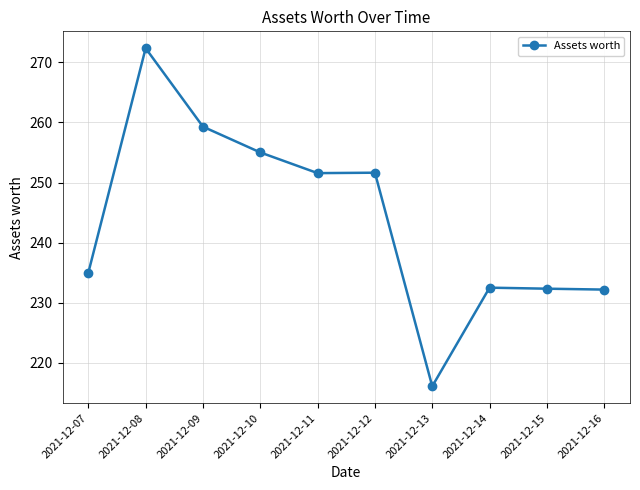

The chart shows a value of 417.9 at 2021-12-10. True or false?

False